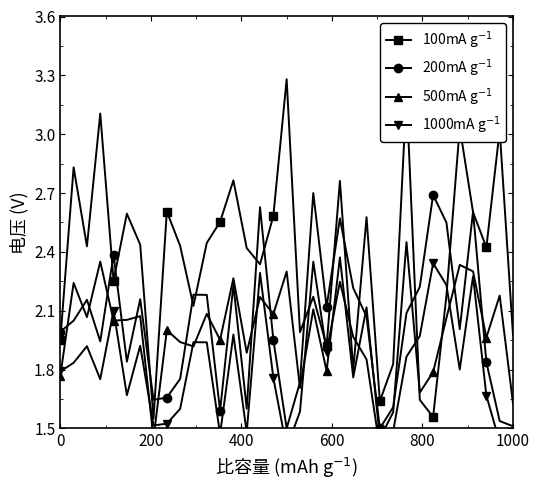

How many values in the 100mA g$^{-1}$ series exceed 2?

25